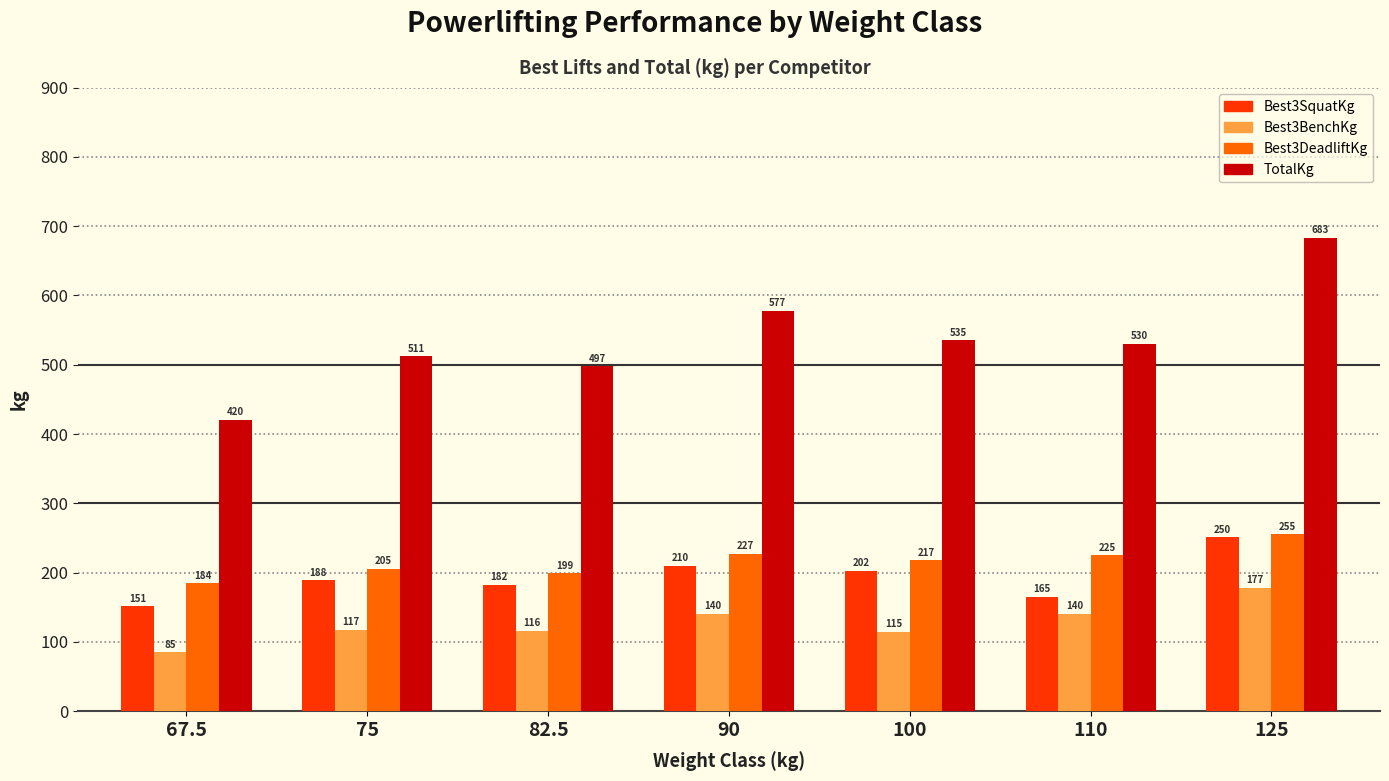

Which series has the largest total across all categories?

TotalKg